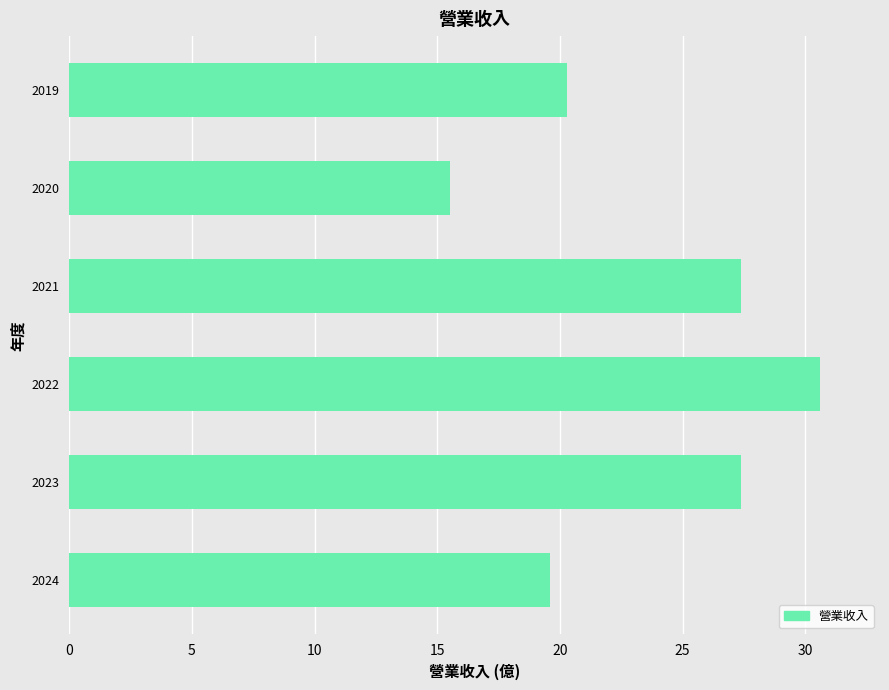

Which has a higher value, 2019 or 2023?

2023